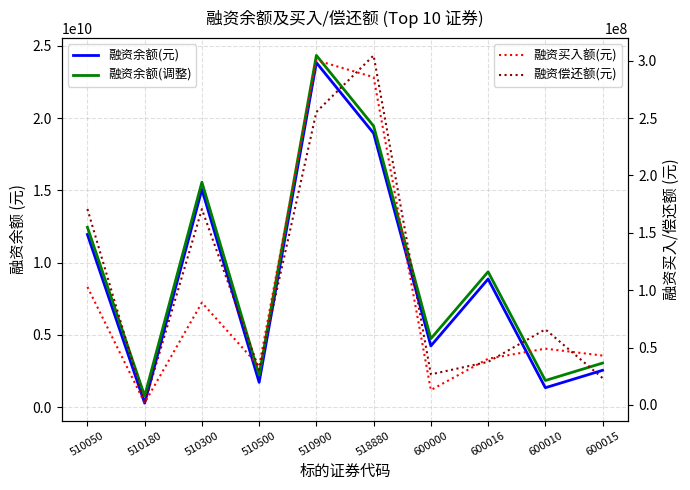

Where is the first local minimum for 融资余额(元)?

510180